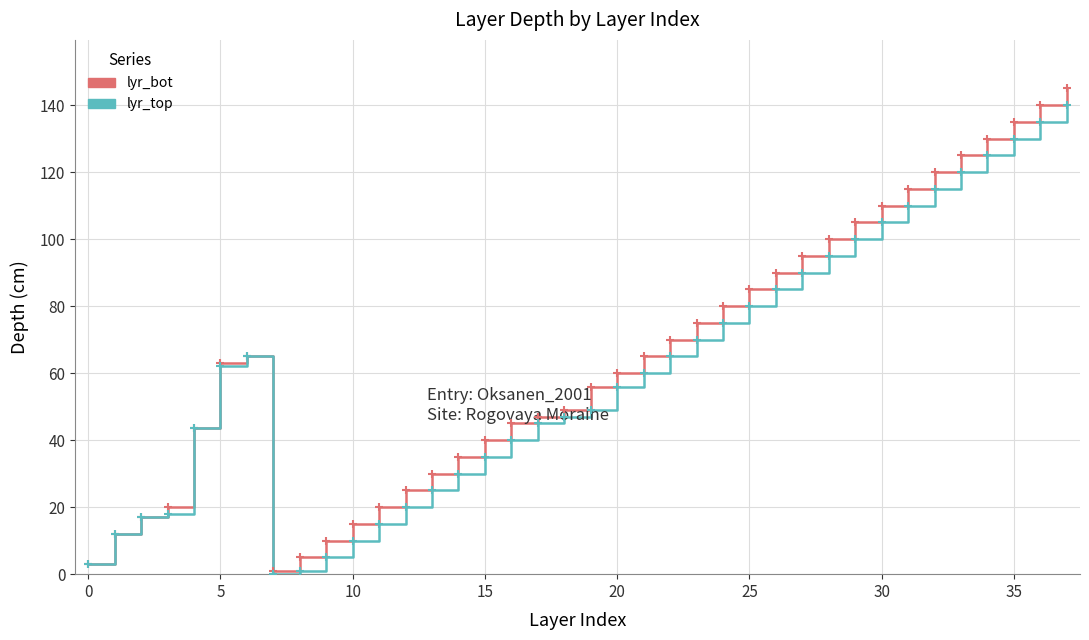

How many distinct data groups are displayed?

2